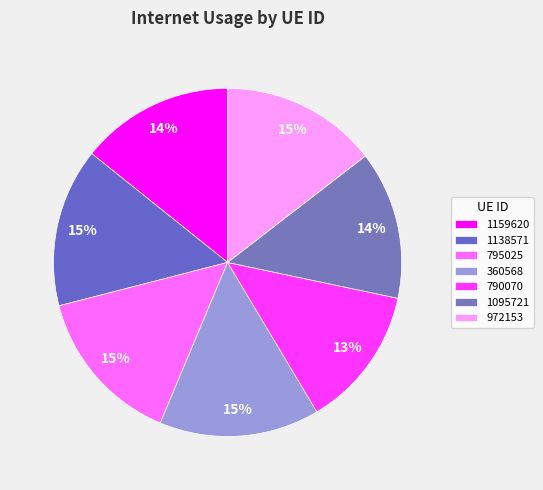

The 1095721 slice represents 26% of the pie. True or false?

False